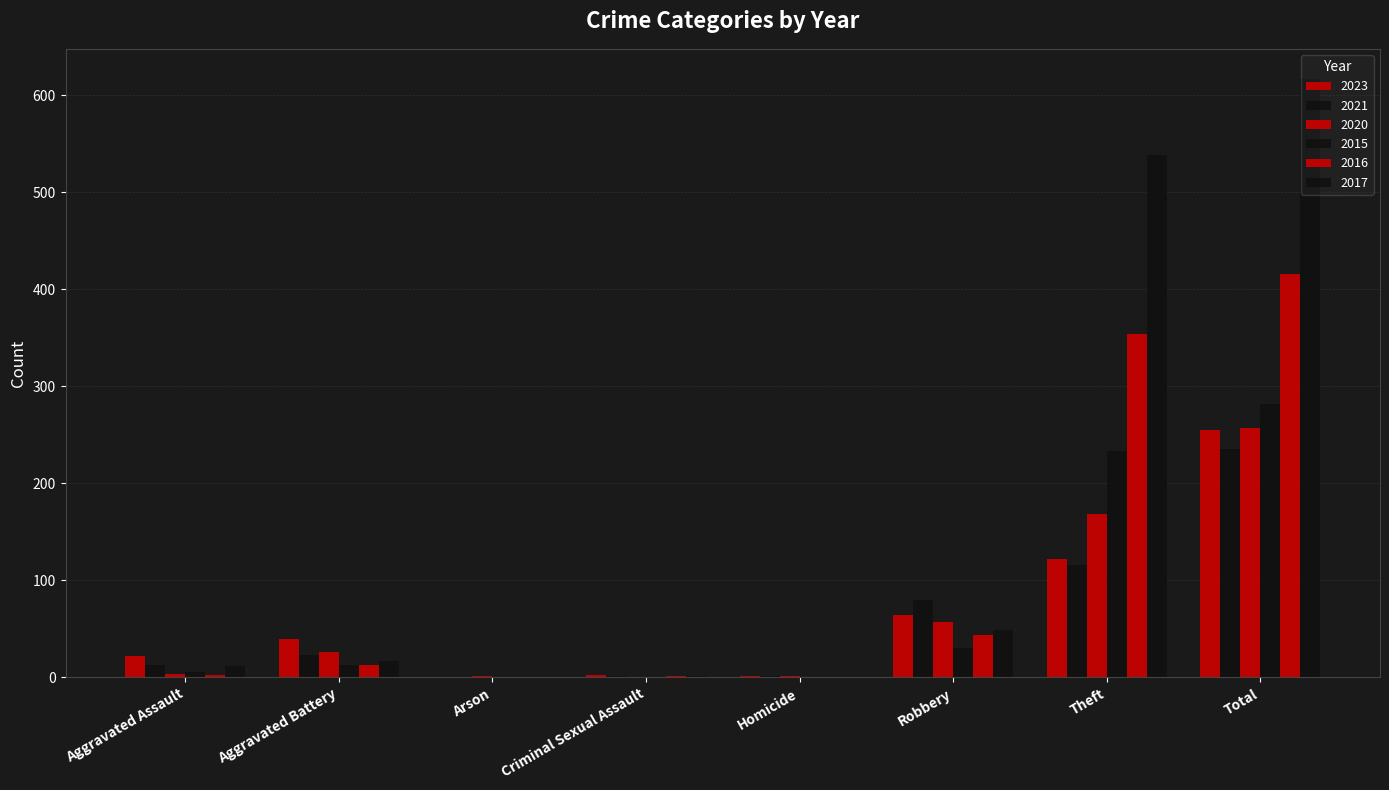

Reading right to left, extract all data points from this chart.

2023: Total=255	Theft=122	Robbery=64	Homicide=2	Criminal Sexual Assault=3	Arson=0	Aggravated Battery=40	Aggravated Assault=22
2021: Total=235	Theft=116	Robbery=80	Homicide=1	Criminal Sexual Assault=2	Arson=0	Aggravated Battery=23	Aggravated Assault=13
2020: Total=257	Theft=168	Robbery=57	Homicide=1	Criminal Sexual Assault=0	Arson=1	Aggravated Battery=26	Aggravated Assault=4
2015: Total=282	Theft=233	Robbery=30	Homicide=0	Criminal Sexual Assault=0	Arson=0	Aggravated Battery=13	Aggravated Assault=6
2016: Total=416	Theft=354	Robbery=44	Homicide=0	Criminal Sexual Assault=2	Arson=0	Aggravated Battery=13	Aggravated Assault=3
2017: Total=617	Theft=538	Robbery=49	Homicide=0	Criminal Sexual Assault=1	Arson=0	Aggravated Battery=17	Aggravated Assault=12